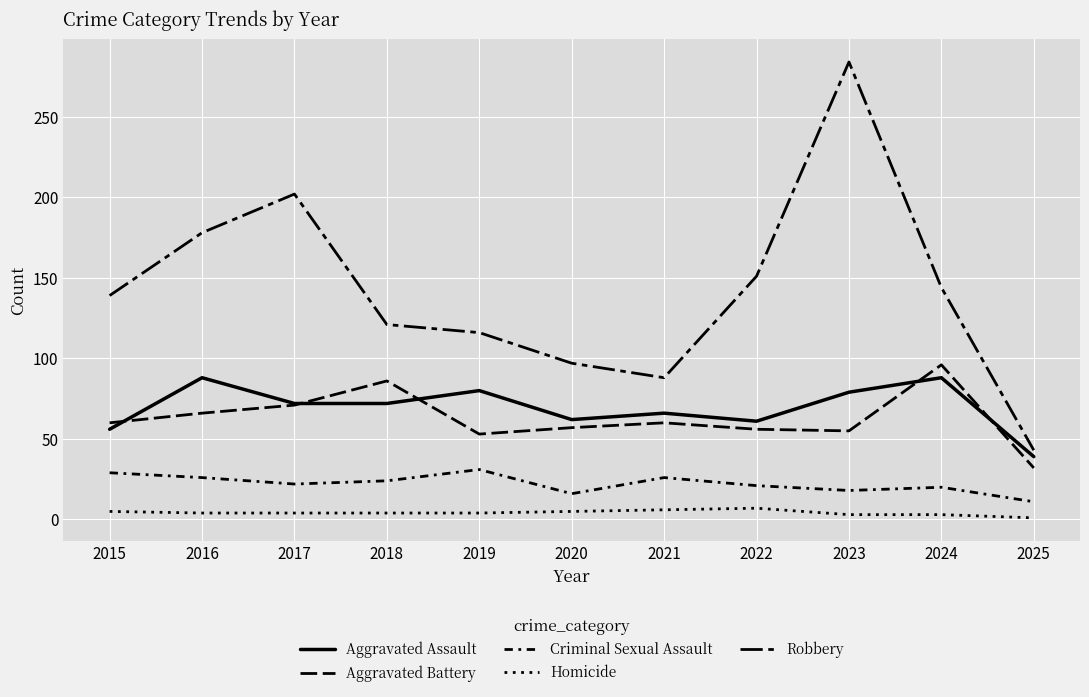

What is the value of the Criminal Sexual Assault point at the 7th from the left?

26